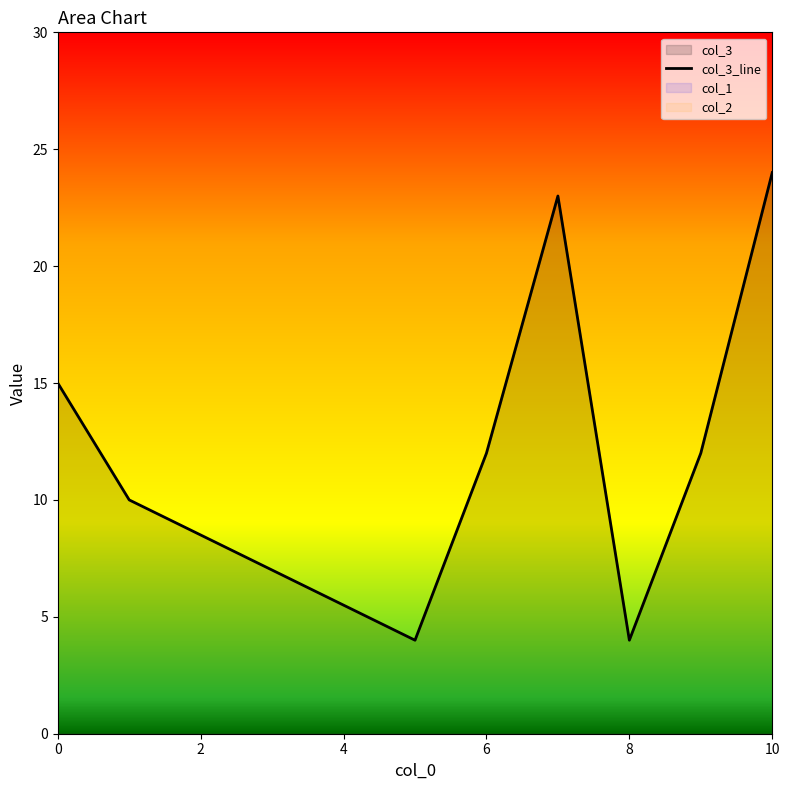

Reading right to left, transcribe all the data shown in this chart.

col_3: 24	12	4	23	12	4	10	15
col_1: 0	0	0	0	0	0	0	0
col_2: 0	0	0	0	0	0	0	0